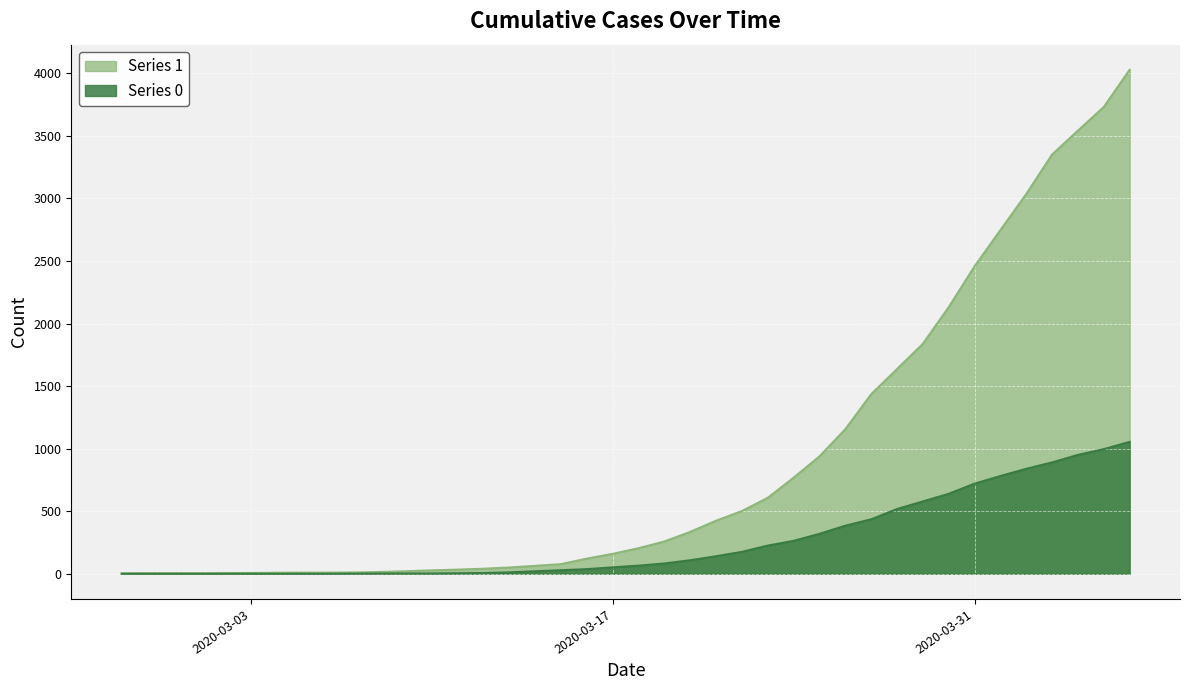

Which series has the largest total across all categories?

Series 1